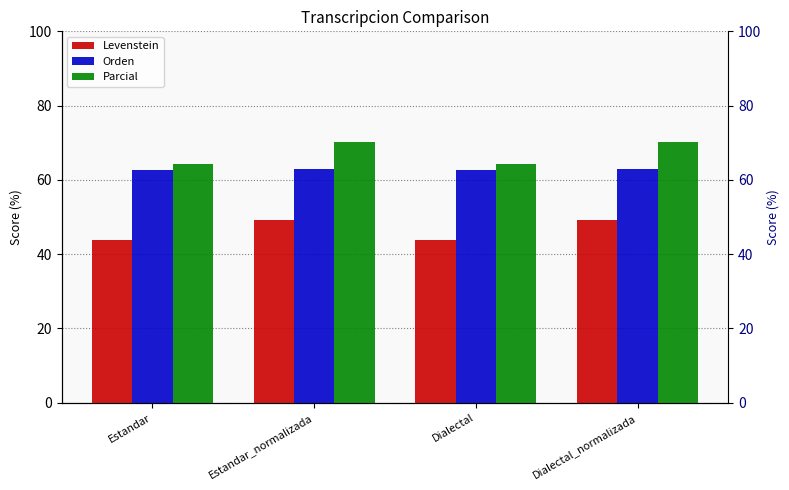

Rank the series by their average value, from lowest to highest.

Levenstein, Orden, Parcial